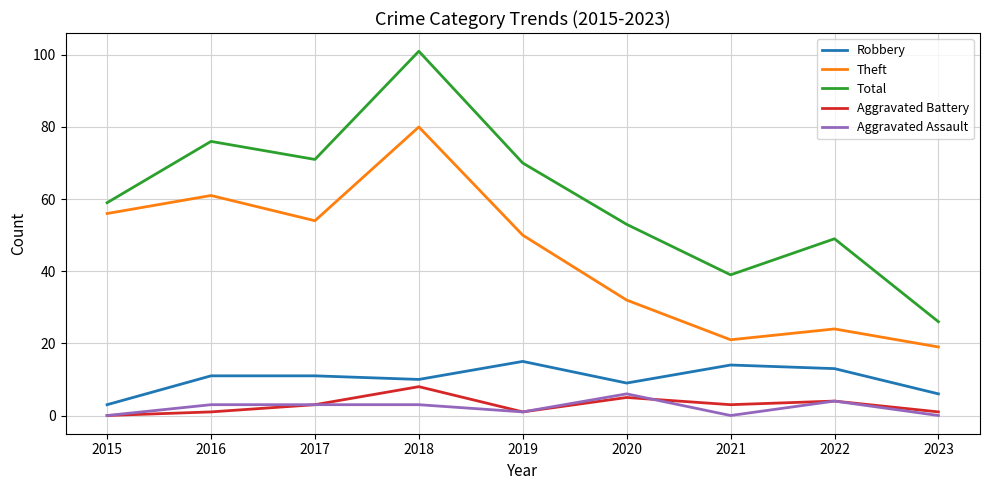

Reading right to left, transcribe all the data shown in this chart.

Robbery: 2023=6	2022=13	2021=14	2020=9	2019=15	2018=10	2017=11	2016=11	2015=3
Theft: 2023=19	2022=24	2021=21	2020=32	2019=50	2018=80	2017=54	2016=61	2015=56
Total: 2023=26	2022=49	2021=39	2020=53	2019=70	2018=101	2017=71	2016=76	2015=59
Aggravated Battery: 2023=1	2022=4	2021=3	2020=5	2019=1	2018=8	2017=3	2016=1	2015=0
Aggravated Assault: 2023=0	2022=4	2021=0	2020=6	2019=1	2018=3	2017=3	2016=3	2015=0